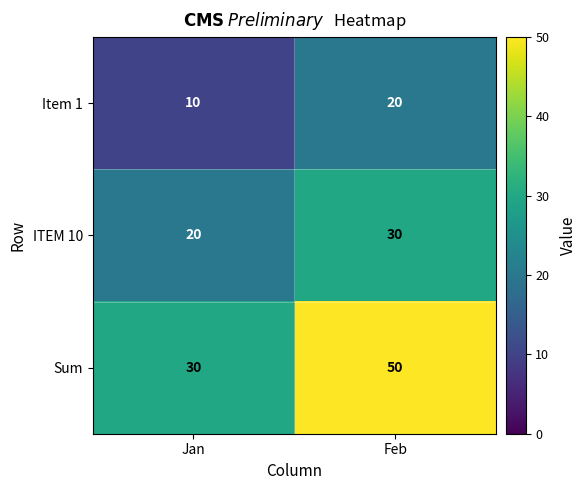

What is the difference between the ITEM 10 values at Feb and Jan?

10